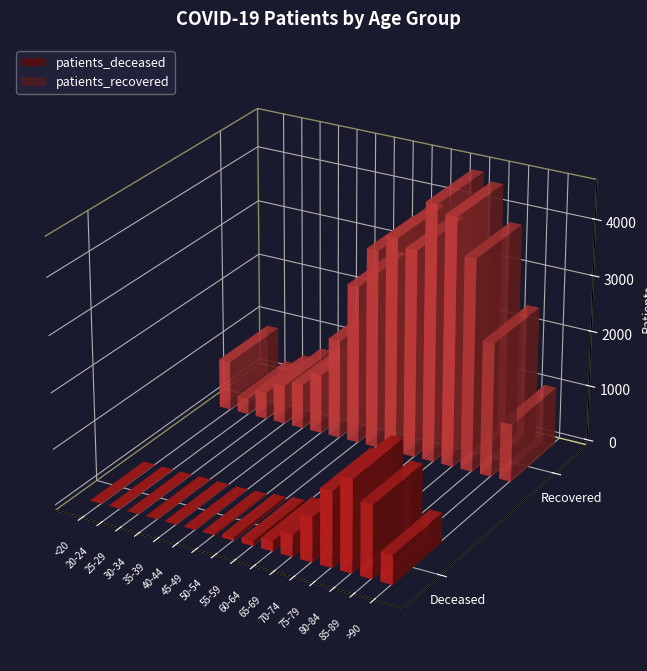

Reading right to left, extract all data points from this chart.

patients_deceased: >90=526	85-89=1297	80-84=1648	75-79=1347	70-74=803	65-69=391	60-64=185	55-59=93	50-54=58	45-49=21	40-44=8	35-39=8	30-34=5	25-29=2	20-24=1	<20=4
patients_recovered: >90=1038	85-89=2411	80-84=3817	75-79=4459	70-74=4602	65-69=3719	60-64=3862	55-59=3561	50-54=2844	45-49=1781	40-44=1071	35-39=804	30-34=702	25-29=490	20-24=291	<20=888